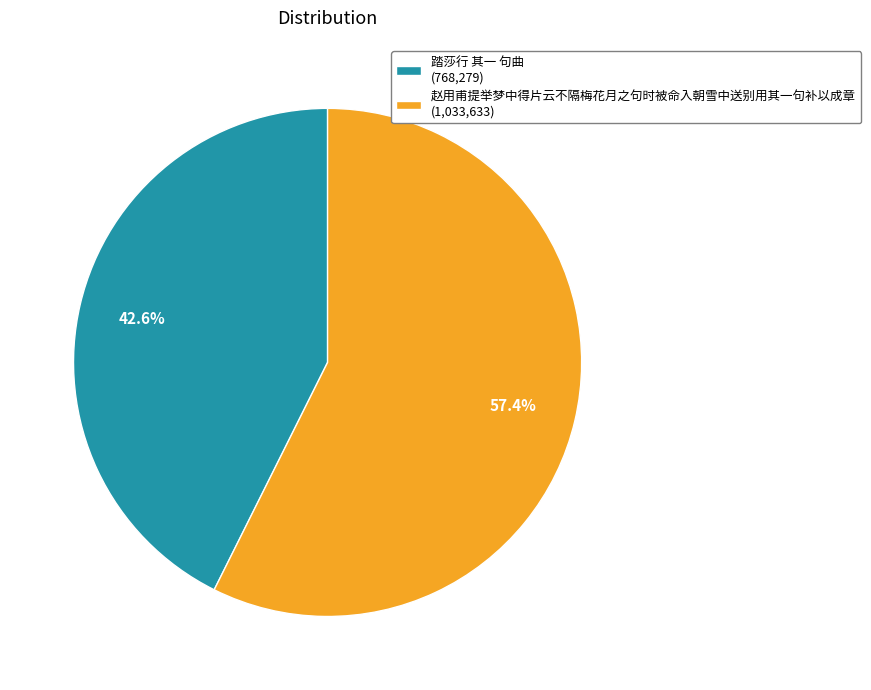

What is the total percentage of 踏莎行 其一 句曲 and 赵用甫提举梦中得片云不隔梅花月之句时被命入朝雪中送别用其一句补以成章?

100.0%